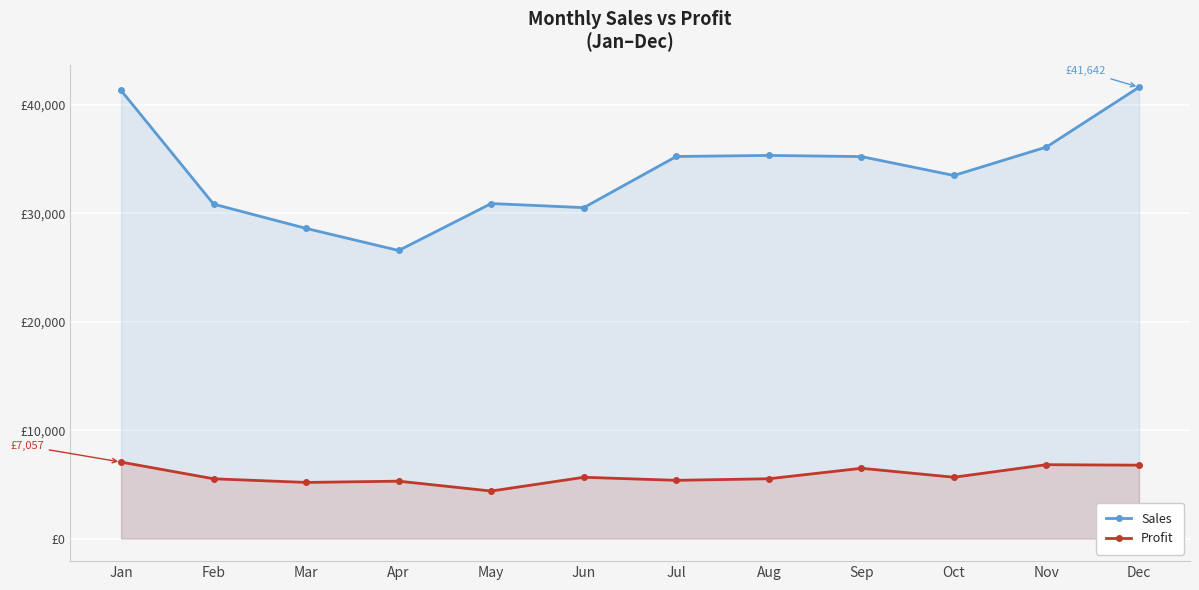

Reading left to right, what are all the values shown in this chart?

Sales: 41347.0	30857.3	28616.7	26579.1	30910.5	30533.7	35251.8	35350.4	35242.8	33500.7	36124.1	41641.9
Profit: 7057.0	5516.3	5179.6	5297.1	4384.4	5654.7	5373.8	5519.4	6484.8	5658.7	6818.1	6771.9